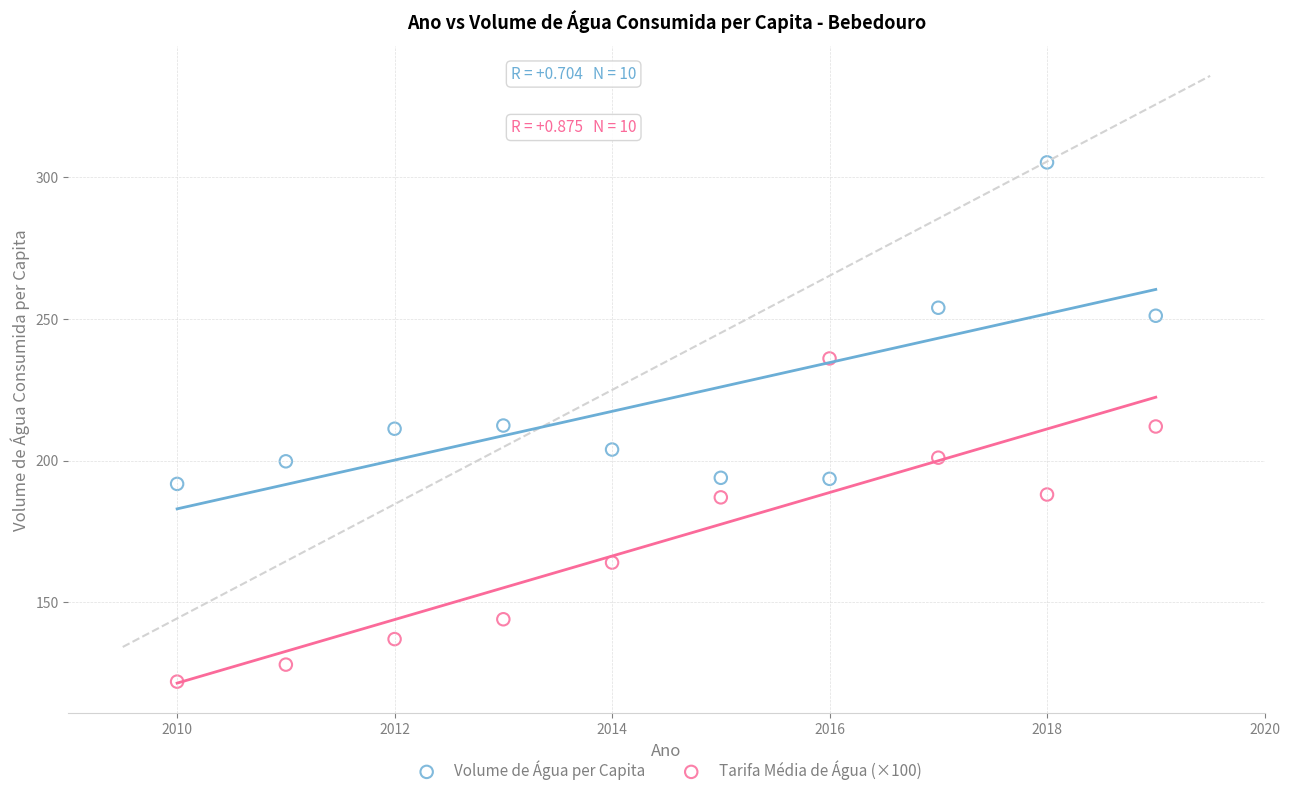

Across all data points, what is the range of X values (max minus min)?

9.0